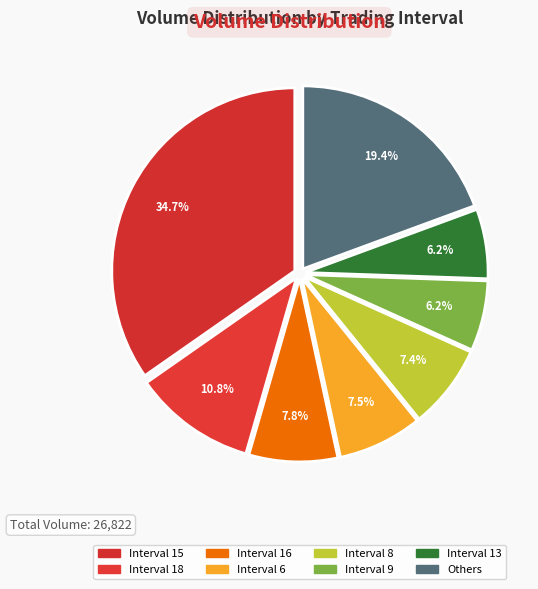

Count the number of slices in the pie.

8